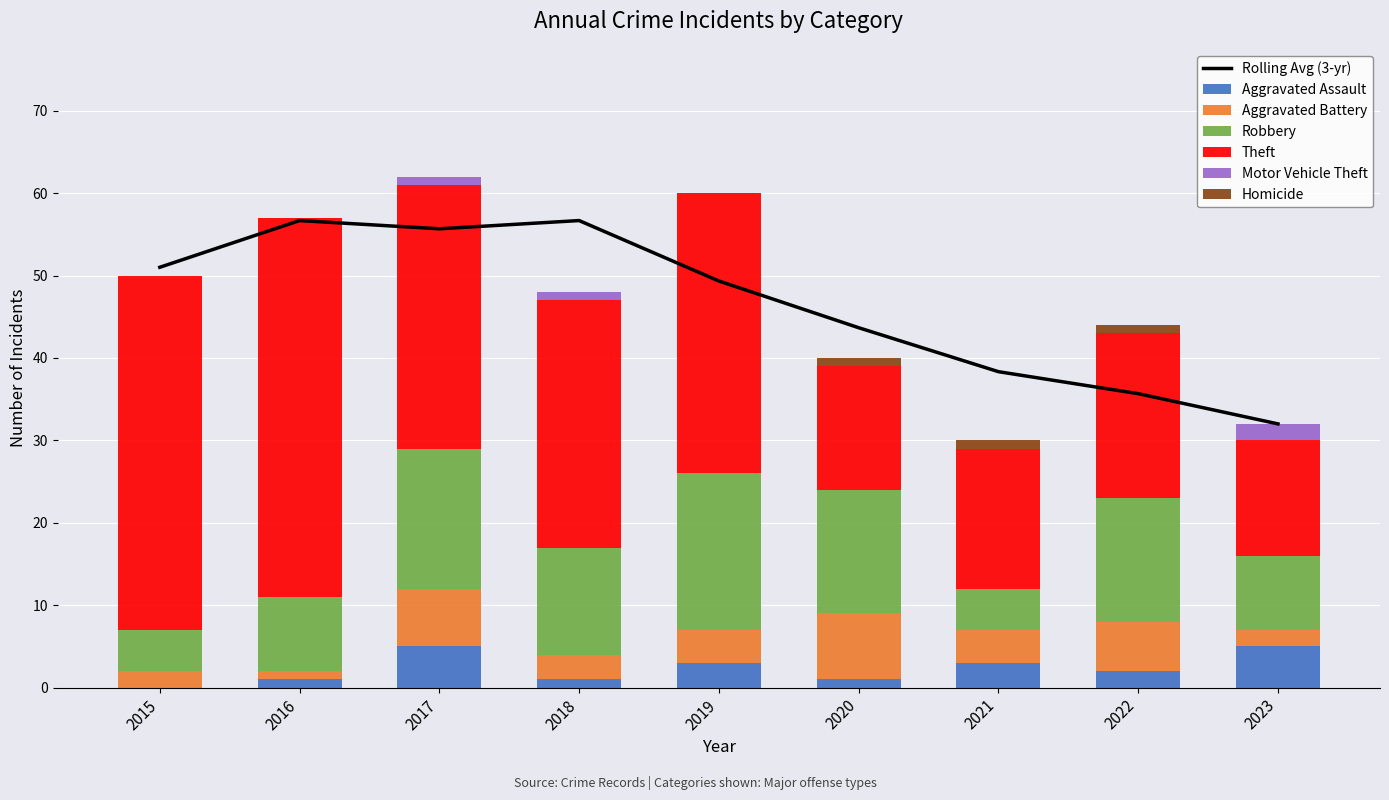

Rank the series by their maximum value, from lowest to highest.

Homicide, Motor Vehicle Theft, Aggravated Assault, Aggravated Battery, Robbery, Theft